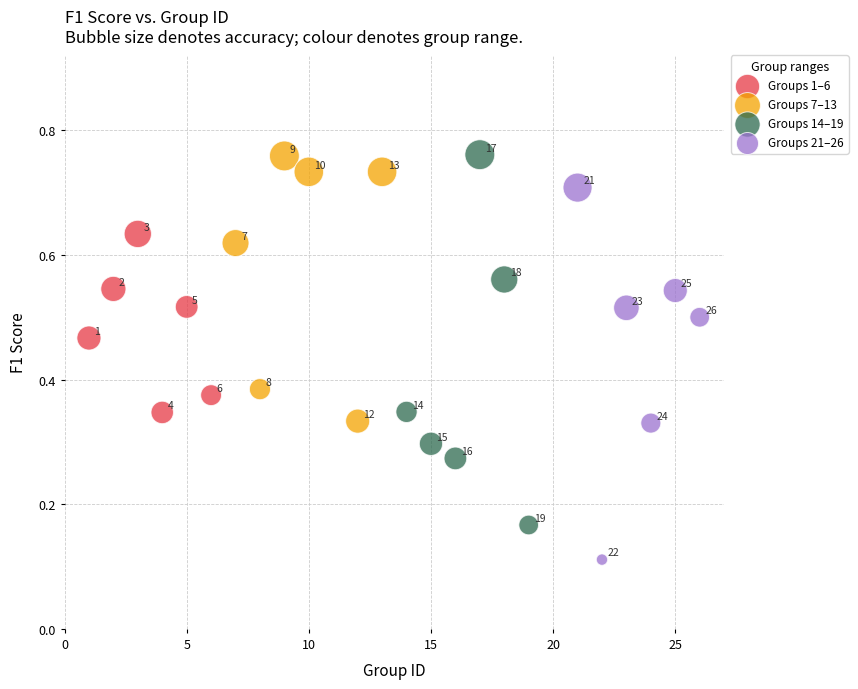

Which series contains the highest Y value?

Groups 14–19